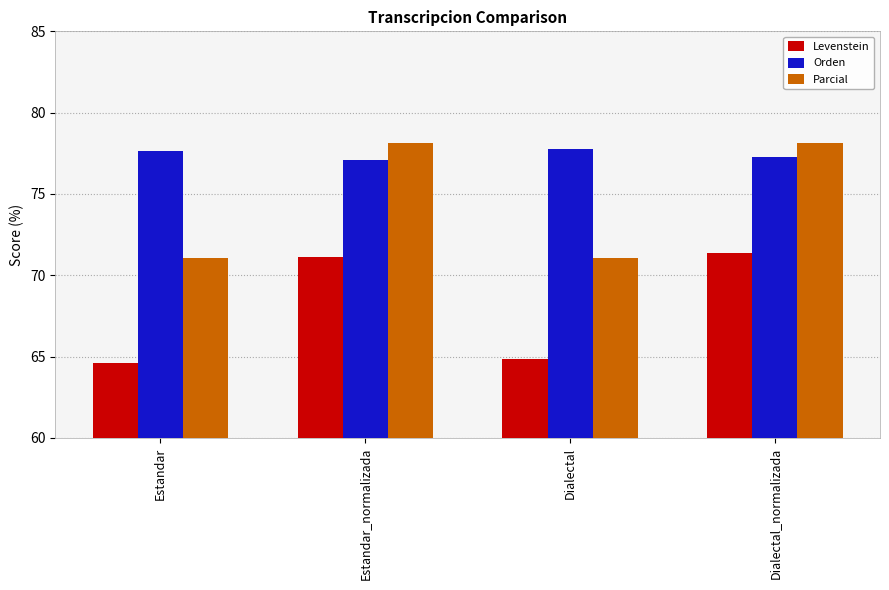

What is the label of the 4th bar from the left?

Dialectal_normalizada